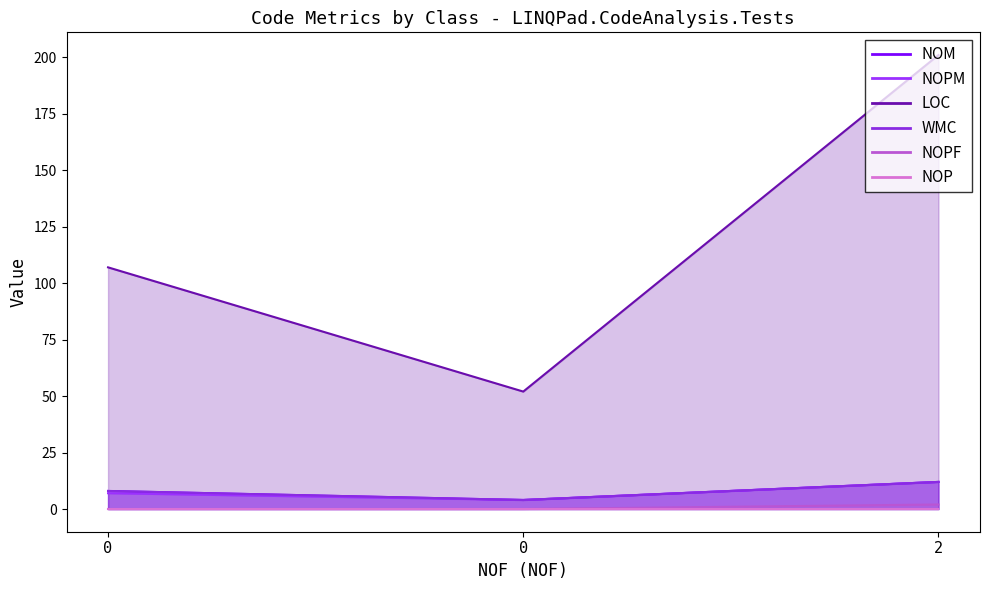

List the series in order of their peak value, lowest first.

NOP, NOPF, NOM, NOPM, WMC, LOC